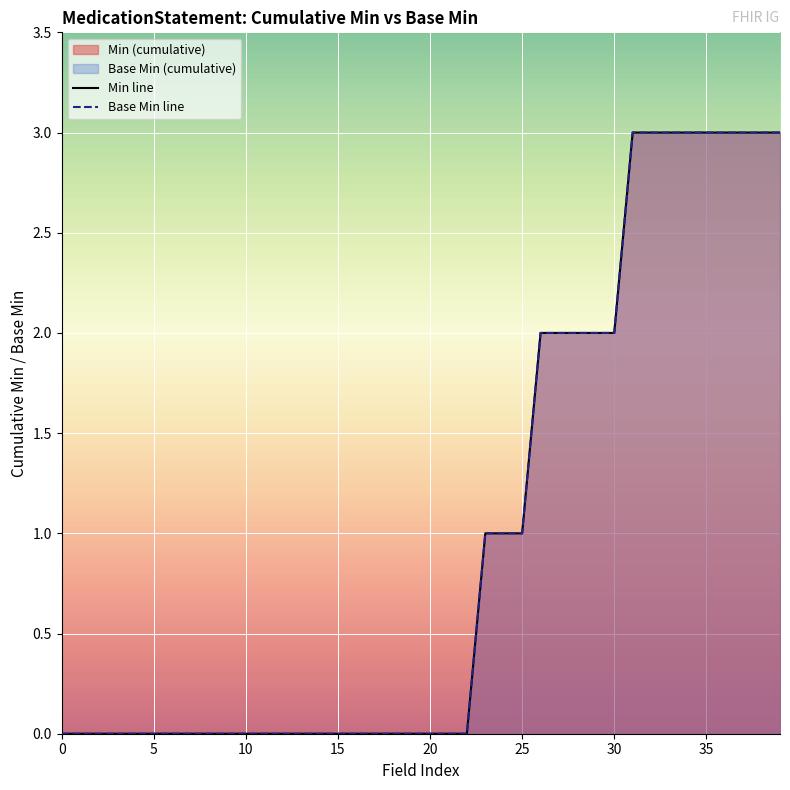

Is the value of Min line at 25 greater than the value of Base Min line at 31?

No